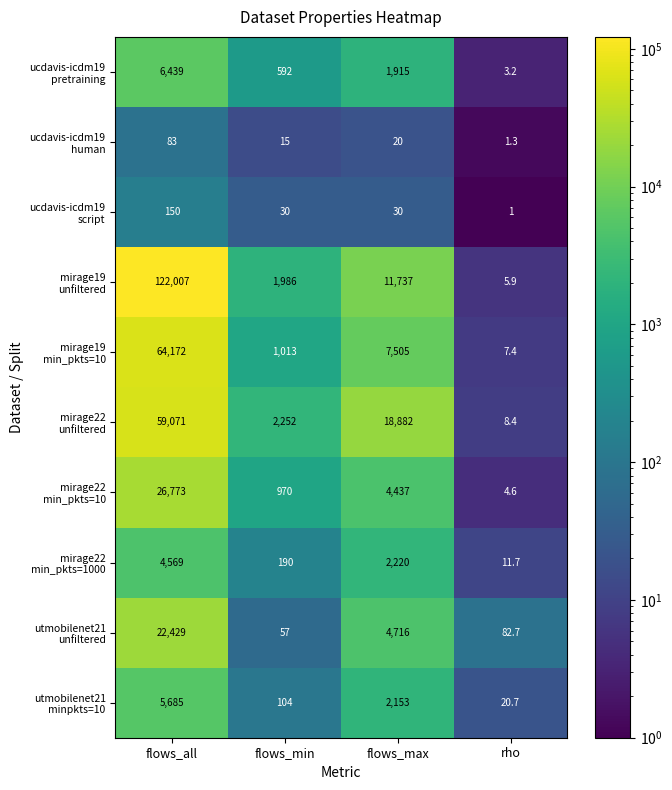

At which category is the sum across all series the highest?

flows_all